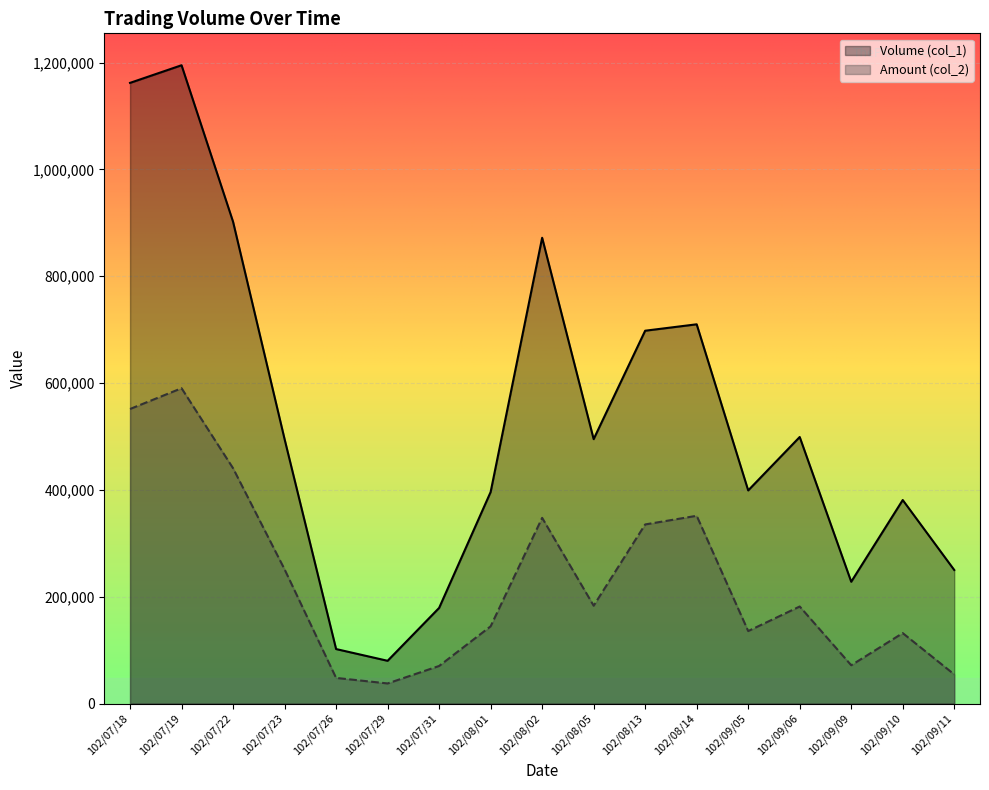

What is the difference between the highest and lowest values at 102/09/05?

263340